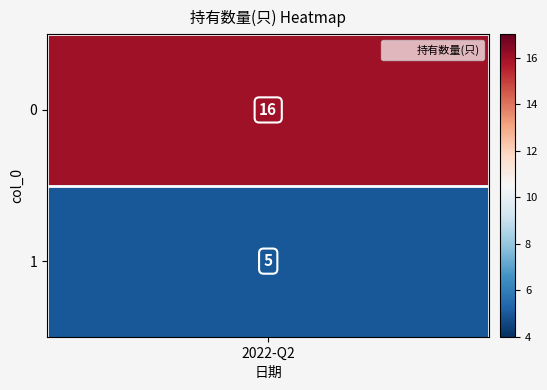

Rank the categories by value from highest to lowest.

0, 1